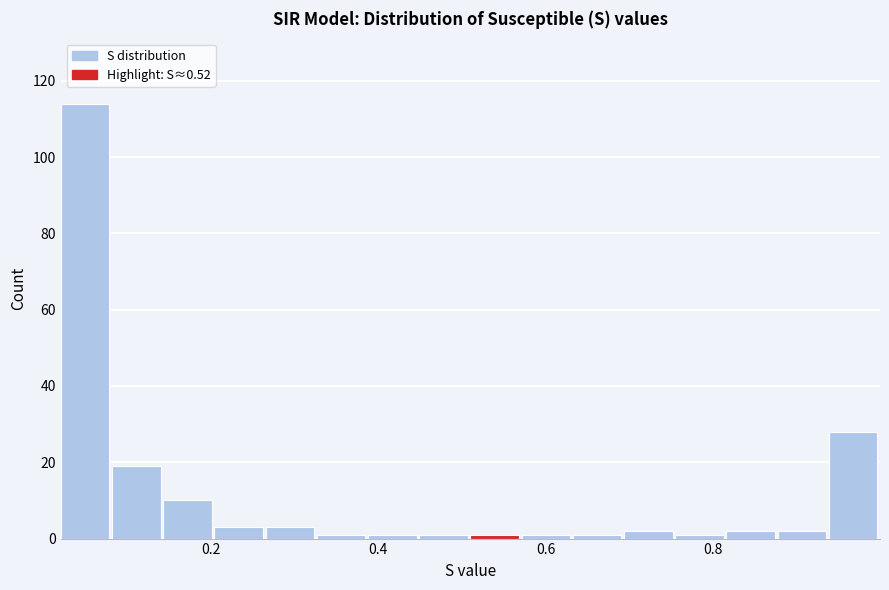

Around what value on the x-axis is the tallest bar? Give the approximate position of its centre, as read against the axis.

0.04